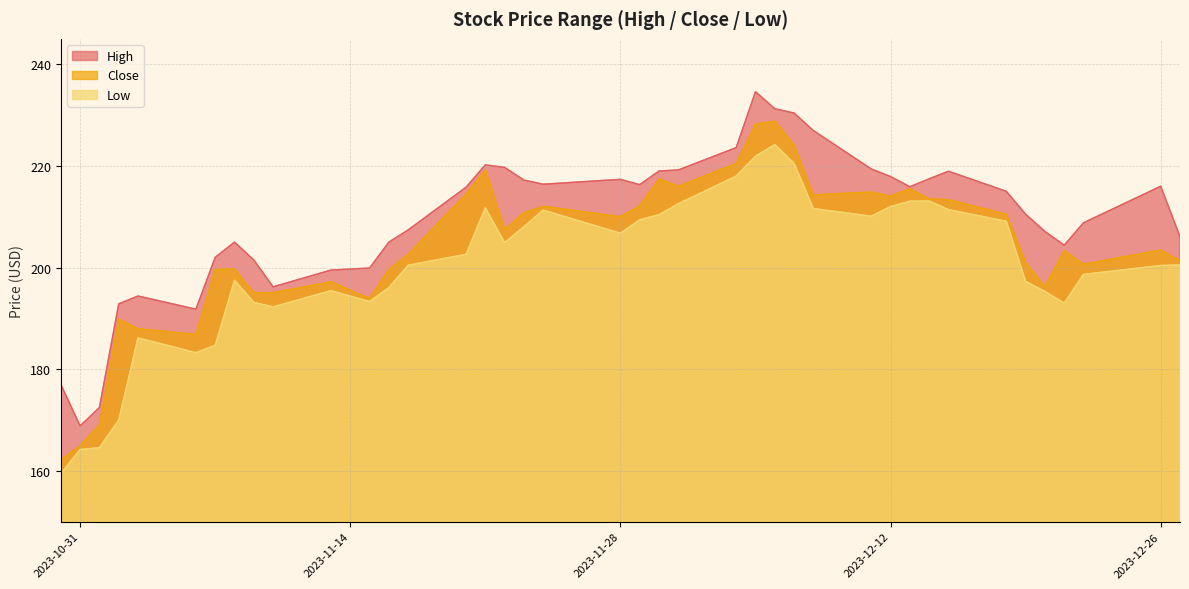

The Low series shows 164.2 at 2023-10-31. True or false?

True